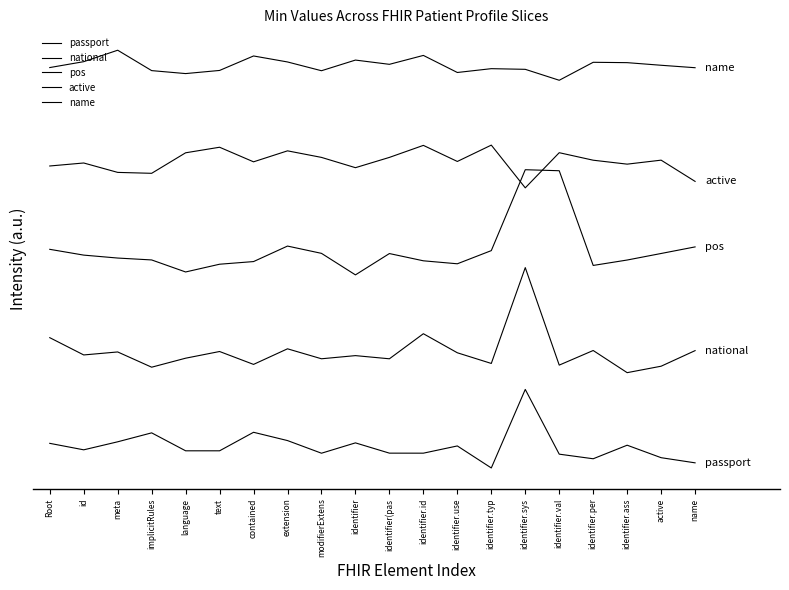

What is the maximum value for name?

3.1